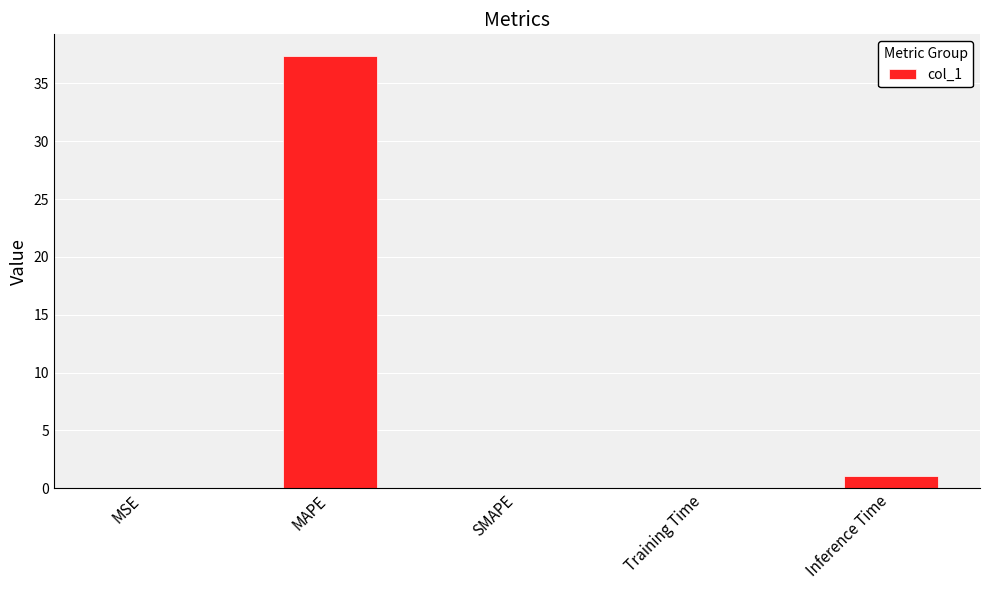

The value at MSE is 0.0. True or false?

True